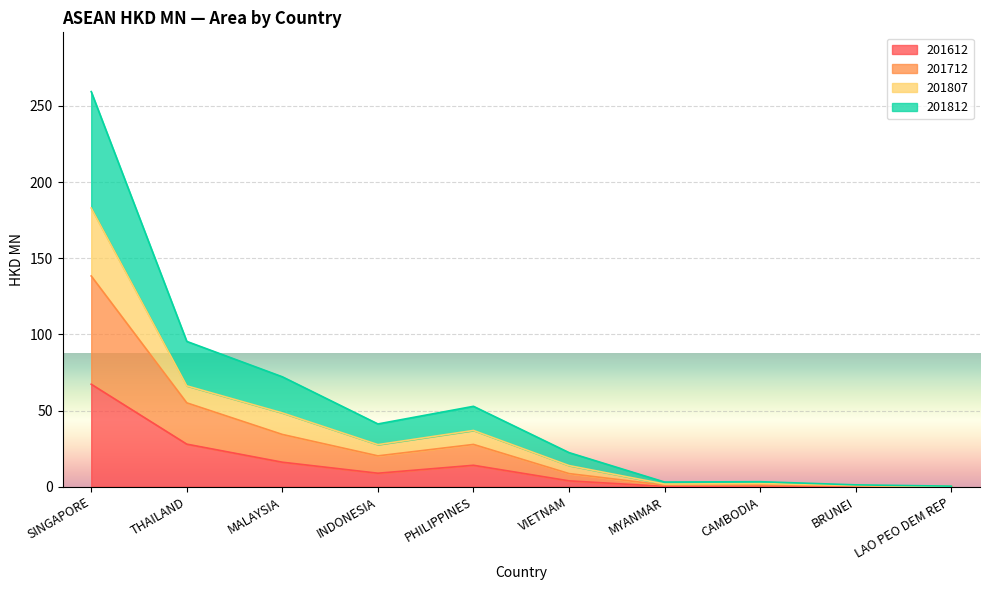

At which label is 201612 closest to 33?

THAILAND